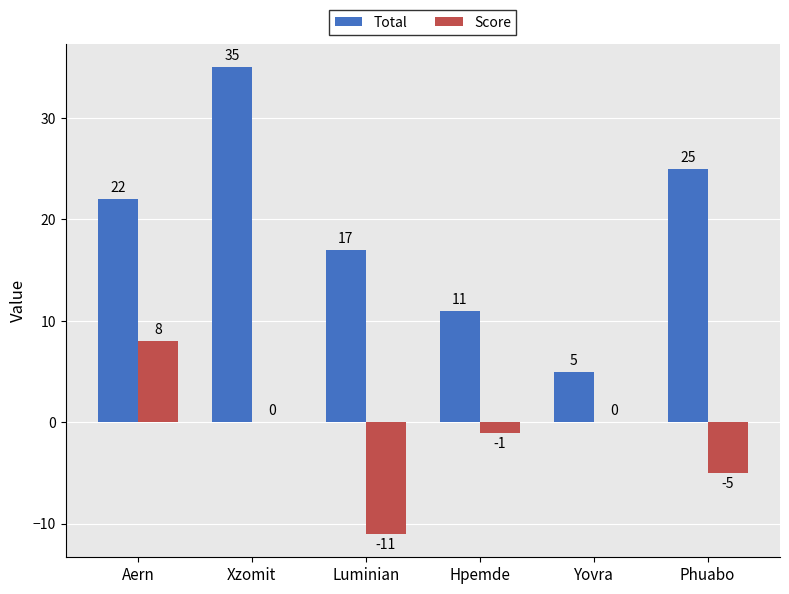

Is it true that Score equals -11 at Luminian?

True